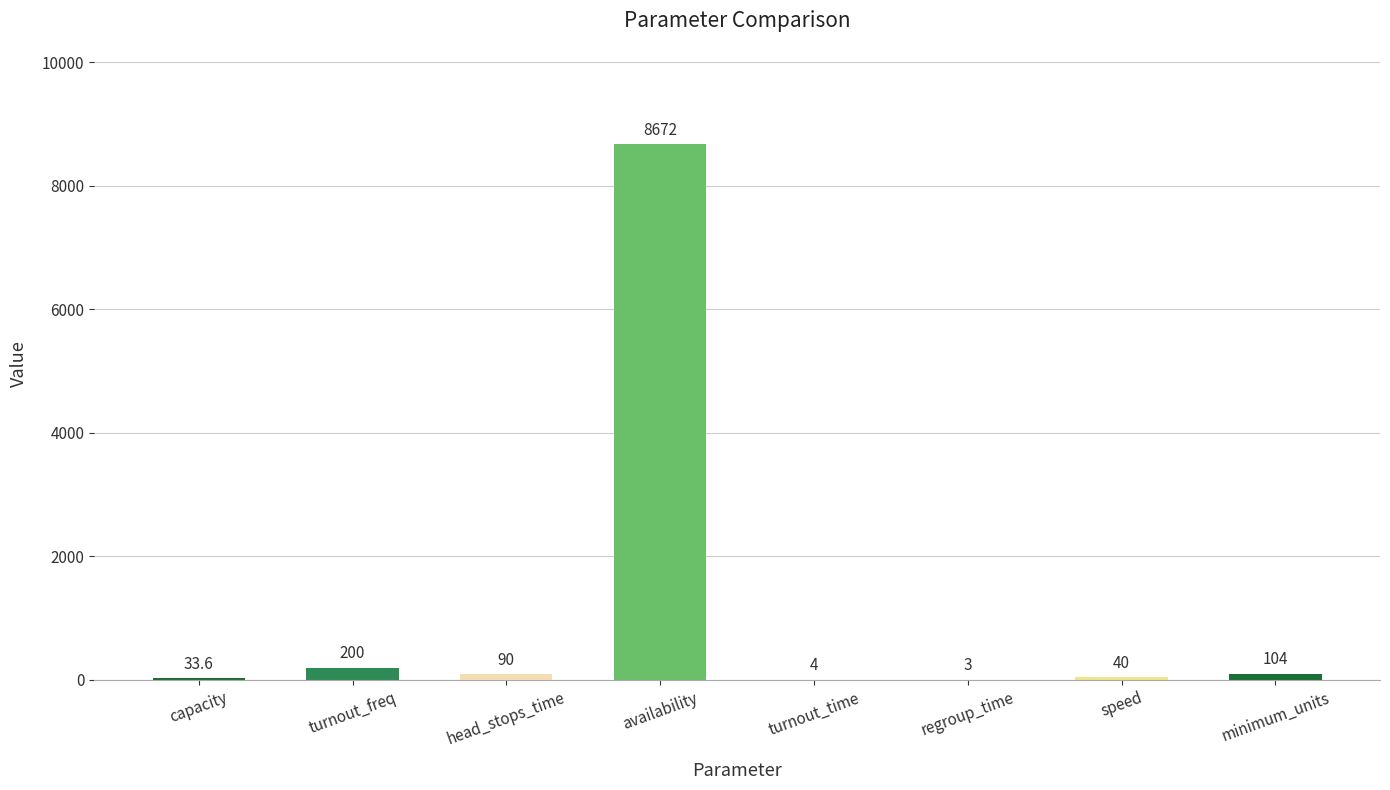

Count the number of categories in the chart.

8